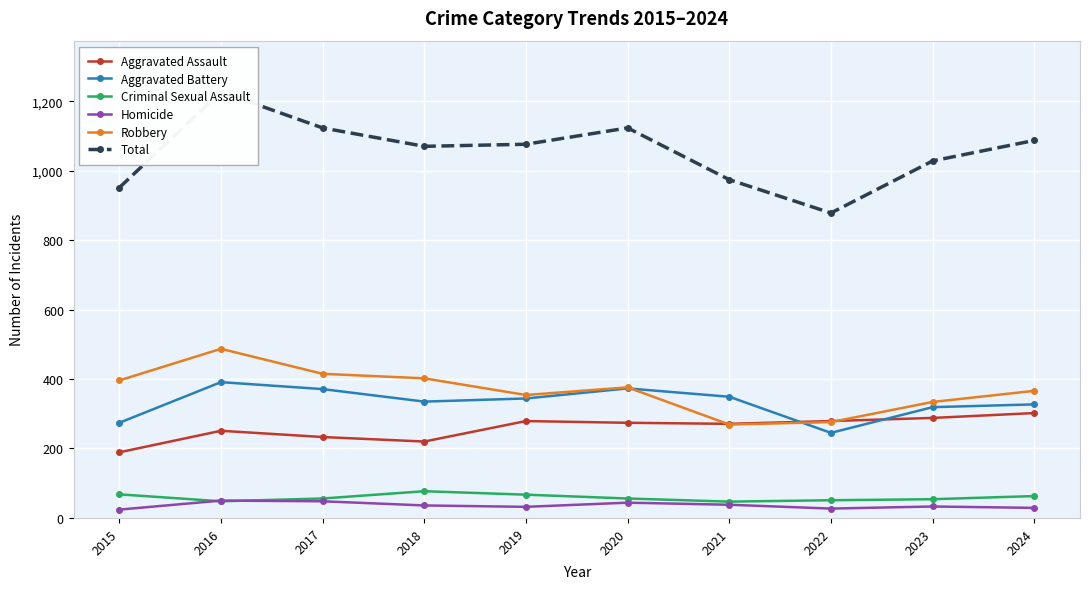

In Robbery, how many points are lower than both neighbors (excluding endpoints)?

2